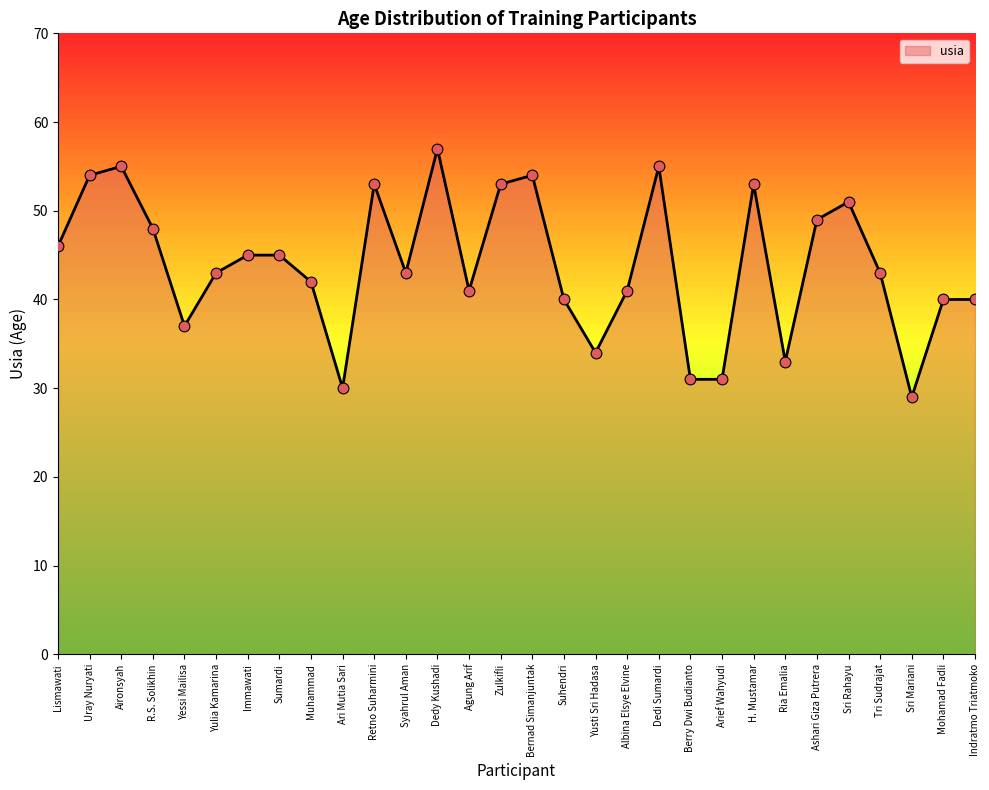

What is the change in value from Immawati to Syahrul Aman?

-2